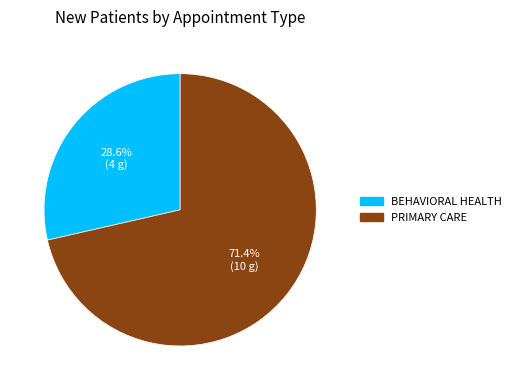

Approximately how many times larger is the value at BEHAVIORAL HEALTH compared to PRIMARY CARE?

0.4